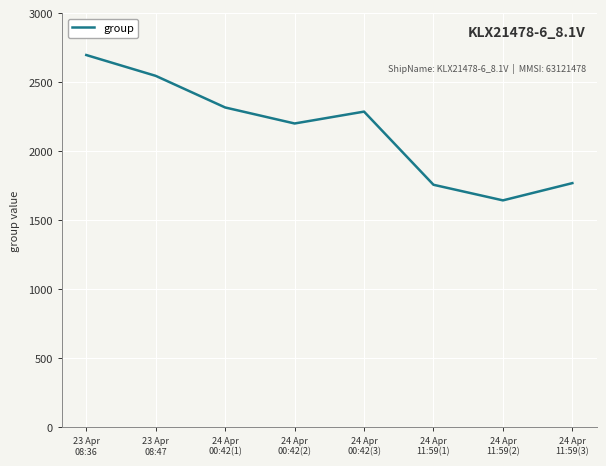

Where does the data first go above 2288?

23 Apr
08:36